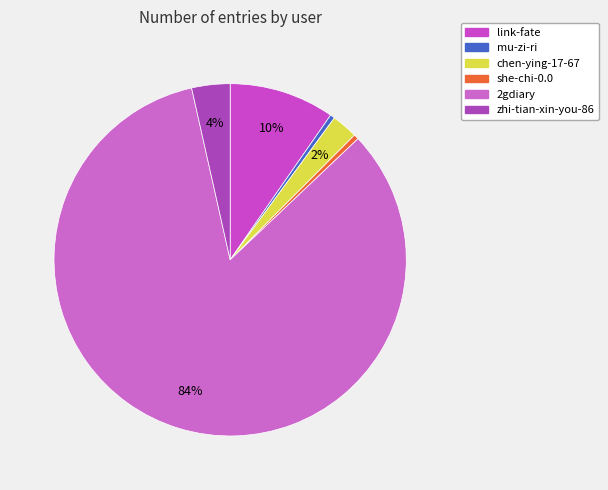

Do zhi-tian-xin-you-86 and she-chi-0.0 together represent more than half of the pie?

No